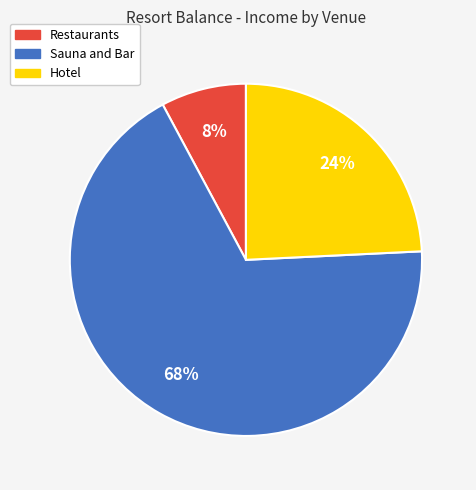

What is the majority slice?

Sauna and Bar